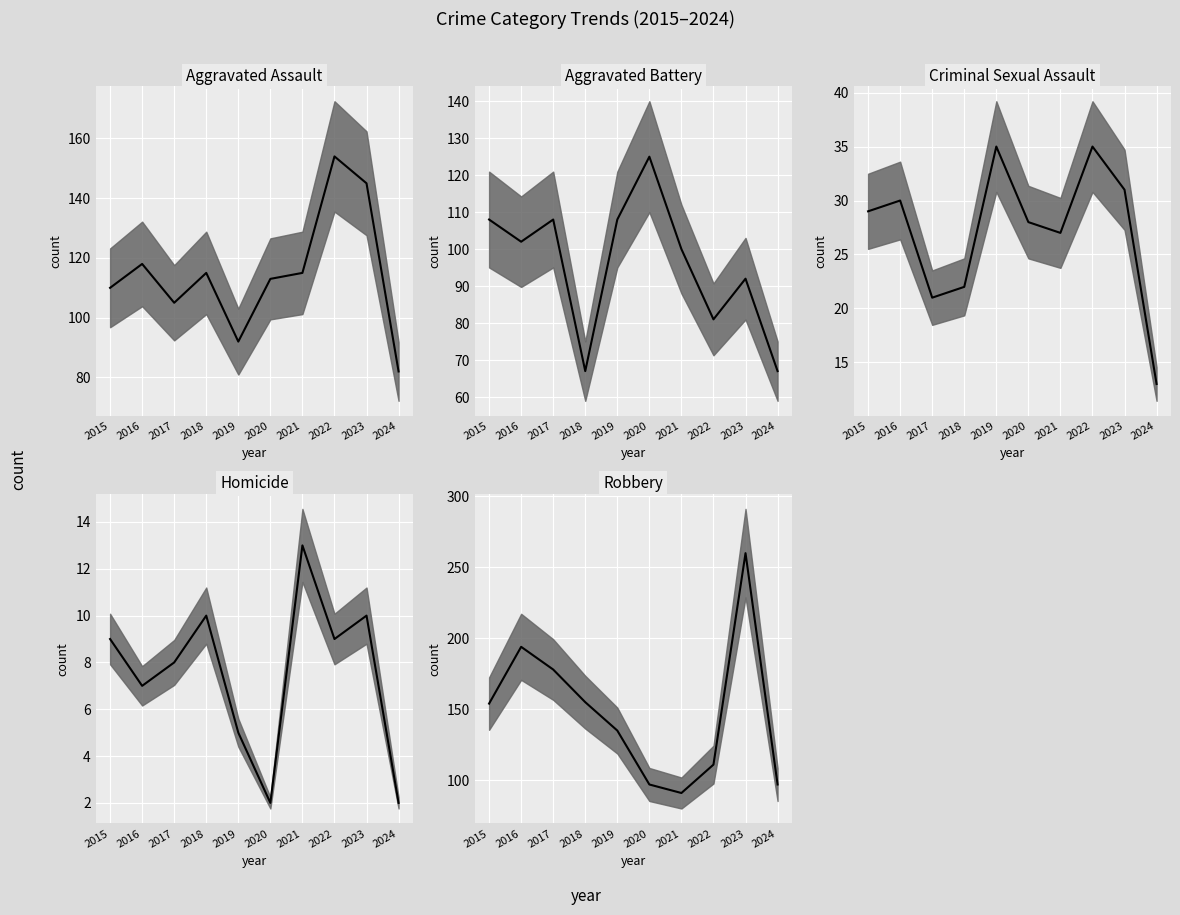

How many lines are shown in the chart?

5